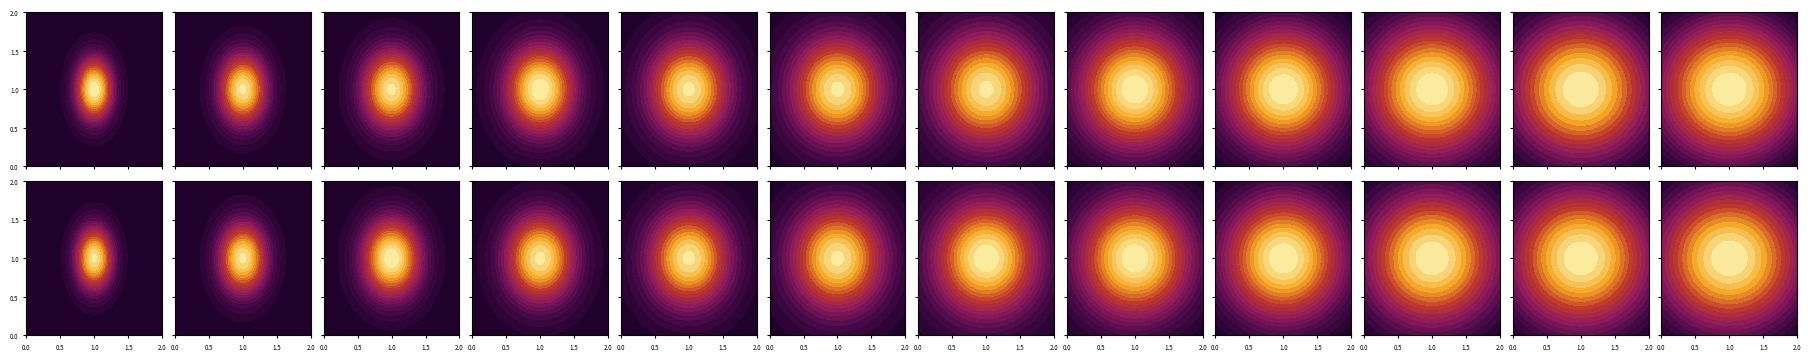

Which series has the largest total across all categories?

2